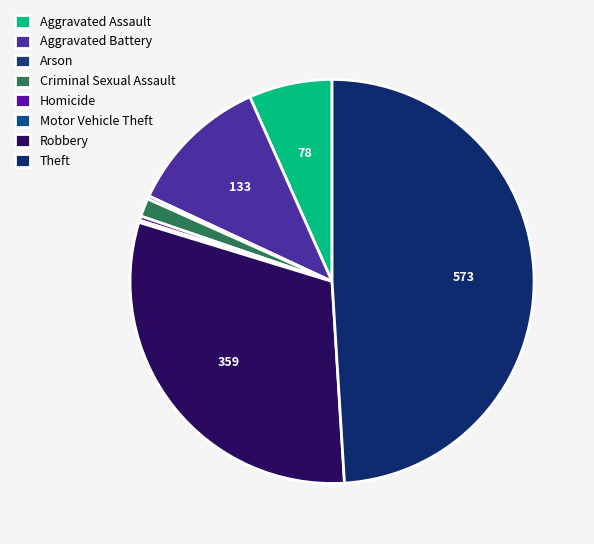

To the nearest percent, what is the average slice percentage?

12%